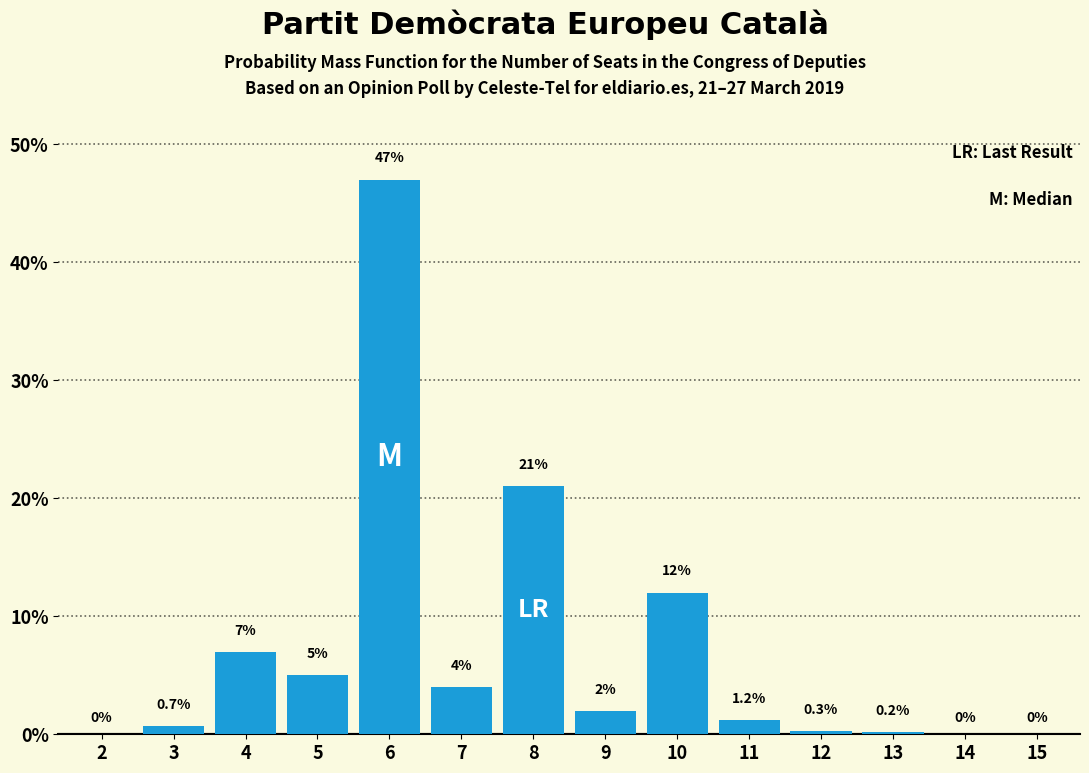

Reading right to left, transcribe all the data shown in this chart.

15=0.0	14=0.0	13=0.2	12=0.3	11=1.2	10=12.0	9=2.0	8=21.0	7=4.0	6=47.0	5=5.0	4=7.0	3=0.7	2=0.0